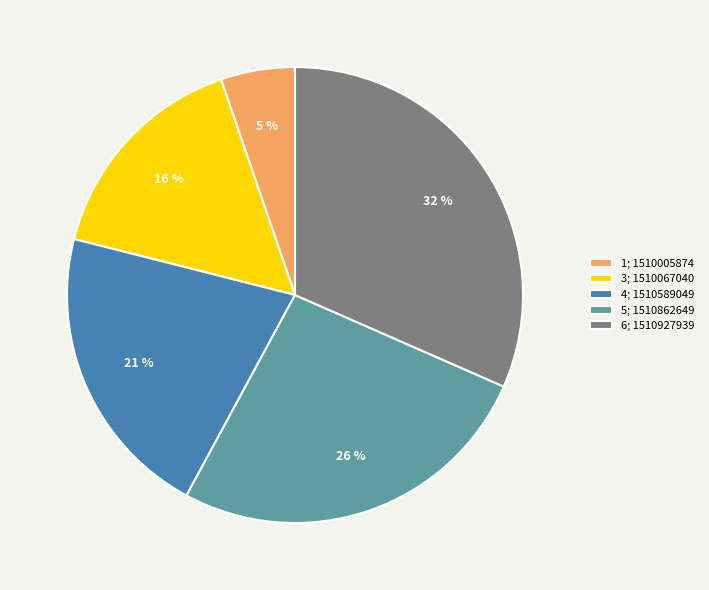

To the nearest percent, what is the combined percentage of 3; 1510067040 and 4; 1510589049?

37%